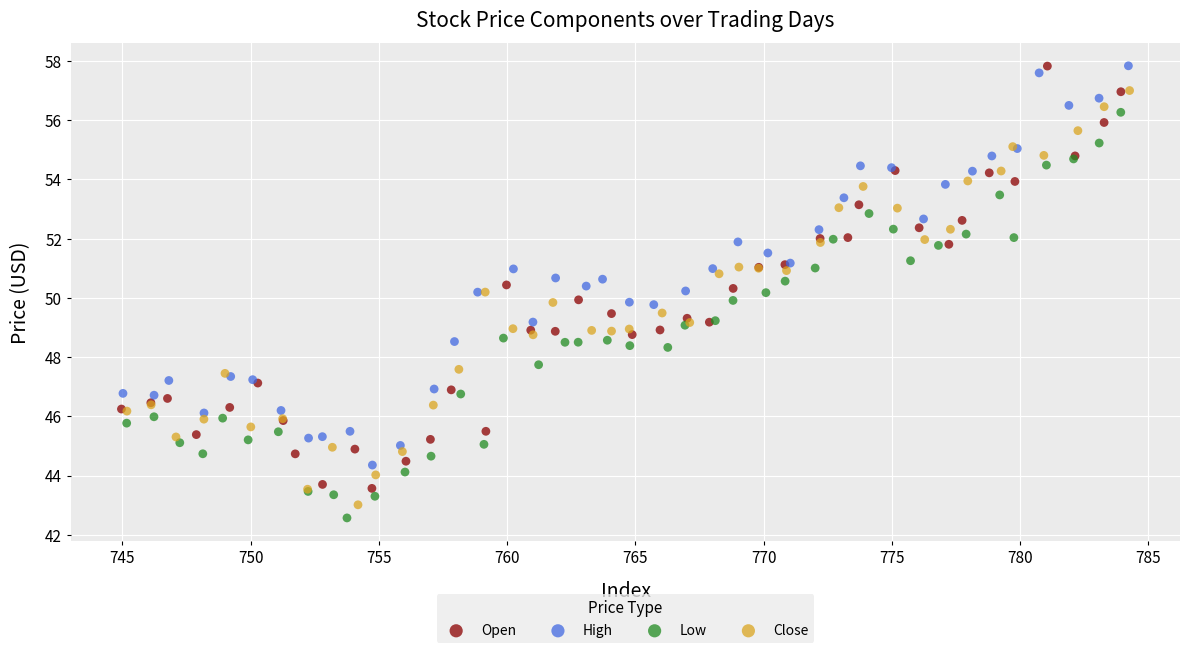

What are all the series names shown in the legend?

Open, High, Low, Close